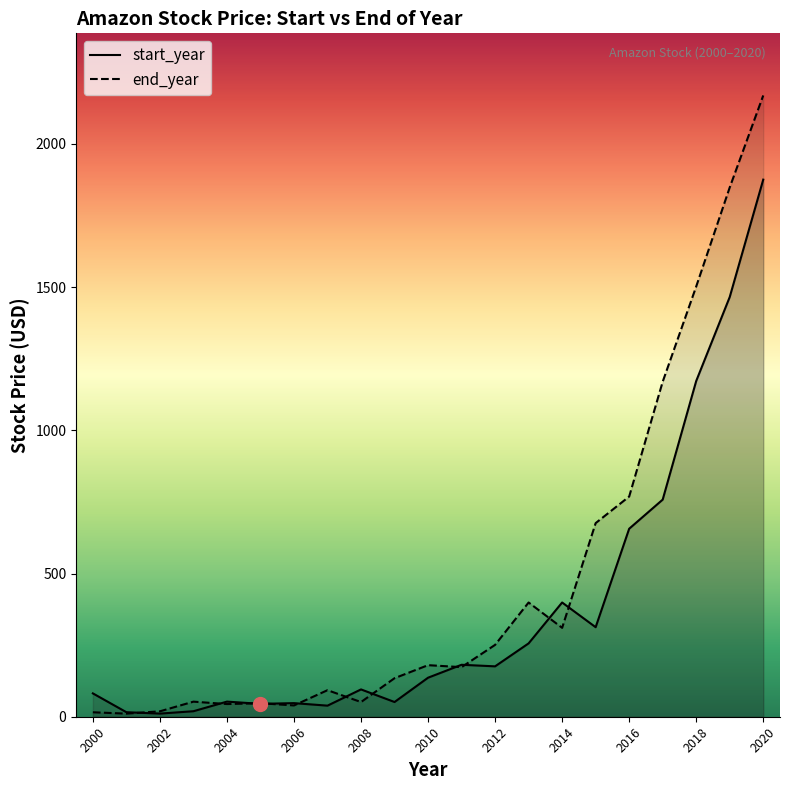

Which series changed the most between 2009 and 2012?

start_year